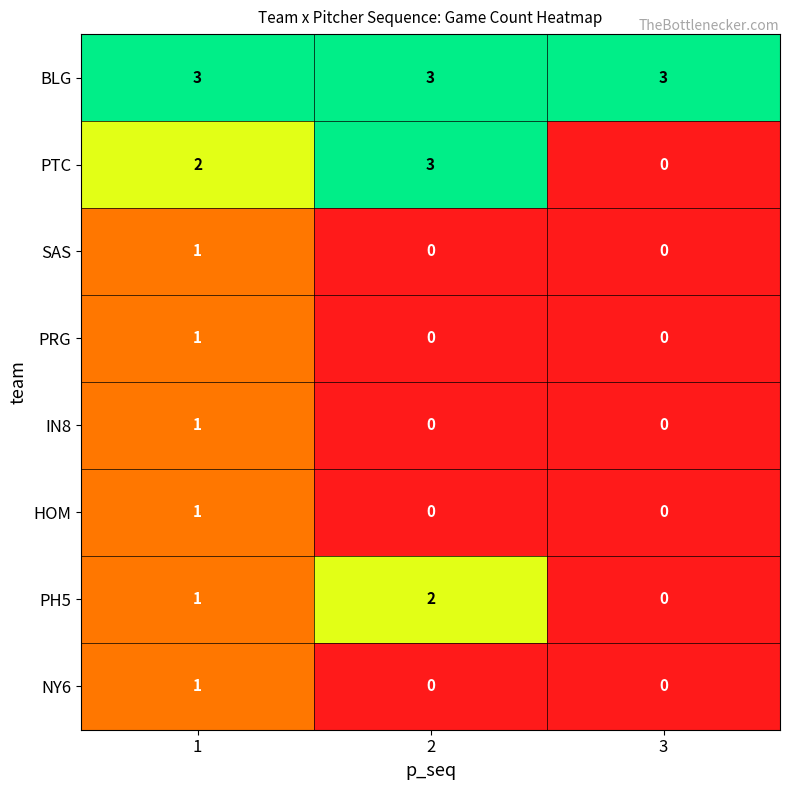

Which series has the largest total across all categories?

BLG